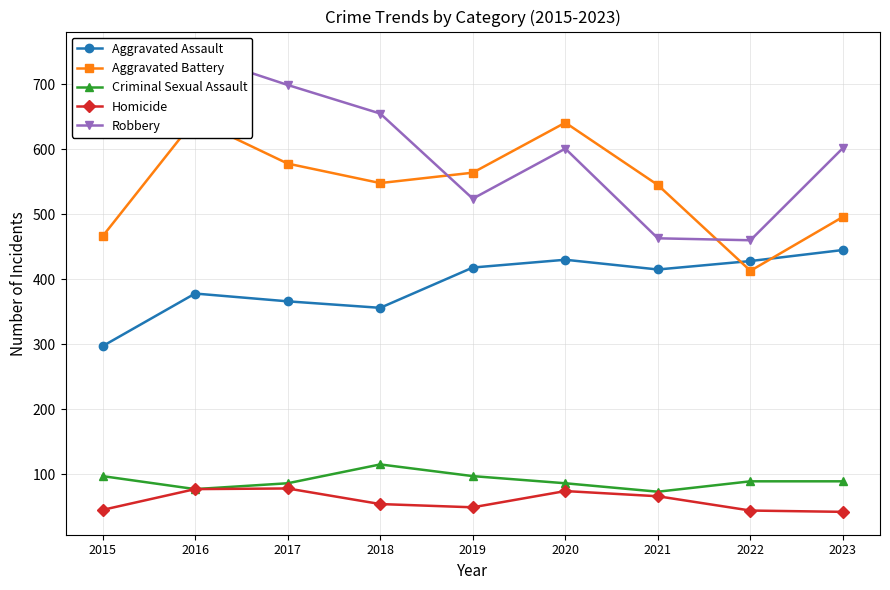

How many lines are shown in the chart?

5